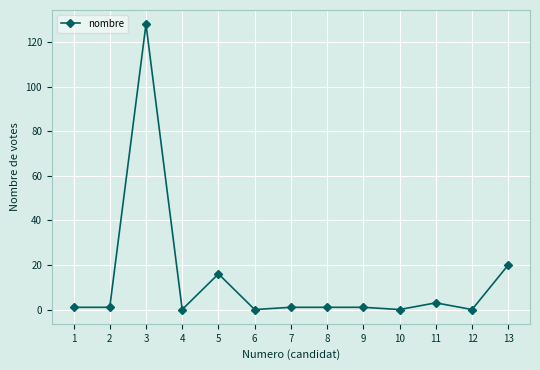

What is the sum of all values?

172